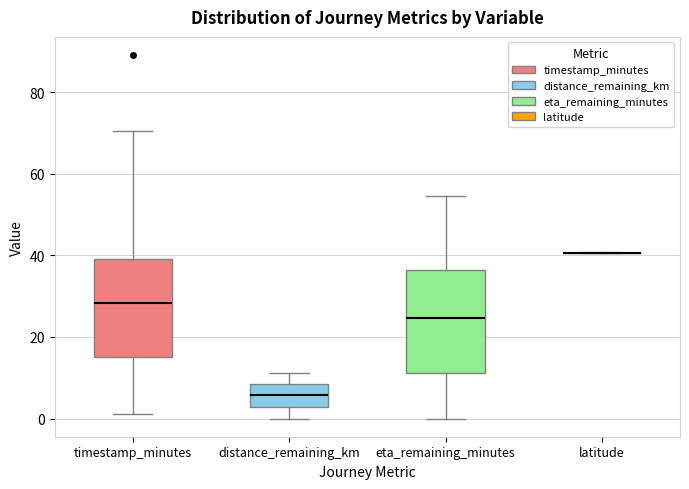

Reading left to right, read every box against the y-axis: the position of its median line, the range the box covers, and the ends of its whiskers. The values are not printed on the chart, so give them approximately, as read against the axis.

timestamp_minutes: median 28, box 14 to 40, whiskers 2 to 70
distance_remaining_km: median 6, box 2 to 8, whiskers 0 to 12
eta_remaining_minutes: median 24, box 12 to 36, whiskers 0 to 54
latitude: box collapsed to a line at 40, whiskers 40 to 40